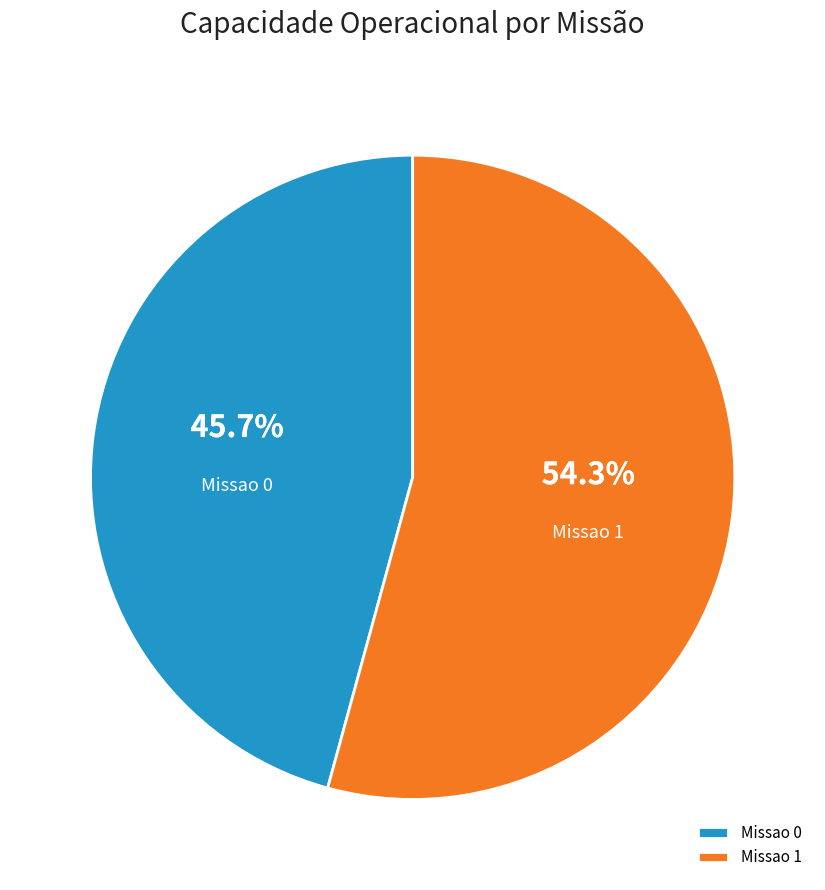

Combined, do Missao 1 and Missao 0 account for over 50%?

Yes